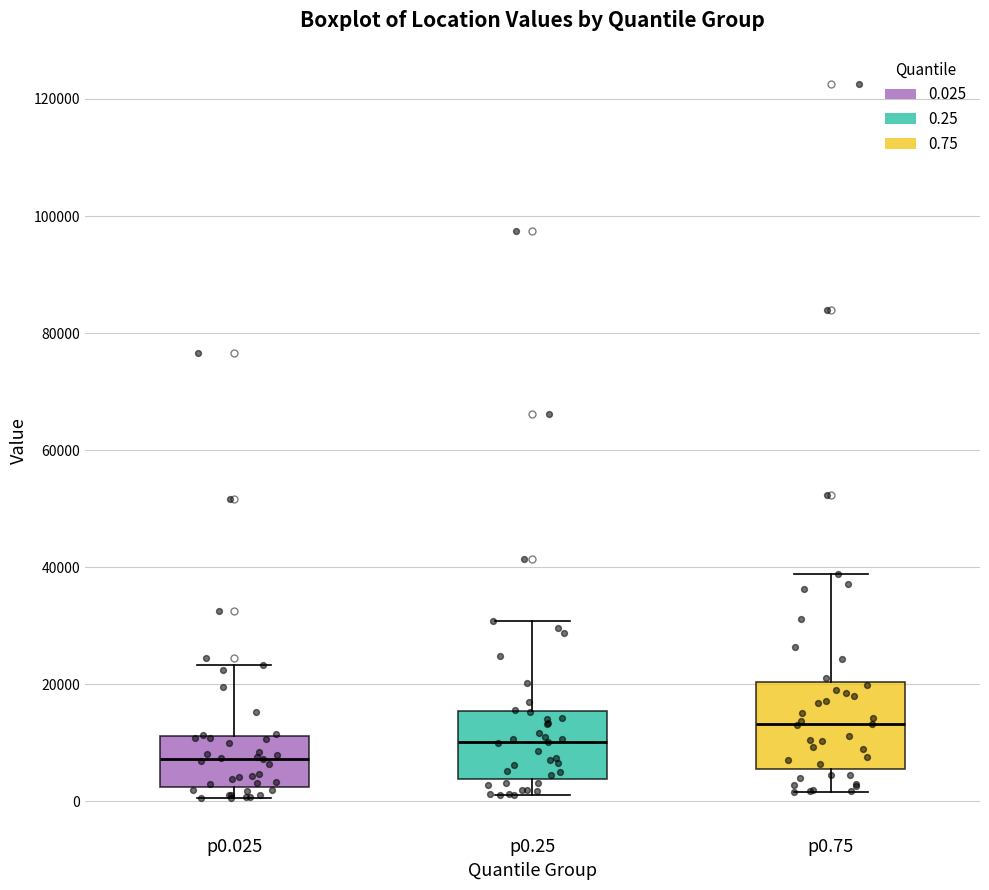

Reading left to right, transcribe this box plot: for each box, give where its median line is, the range the box spans, and where its two whiskers end, as read against the y-axis. The values are not printed on the chart, so give them approximately, as read against the axis.

p0.025: median 8000, box 2000 to 12000, whiskers 0 to 24000
p0.25: median 10000, box 4000 to 16000, whiskers 2000 to 30000
p0.75: median 14000, box 6000 to 20000, whiskers 2000 to 38000